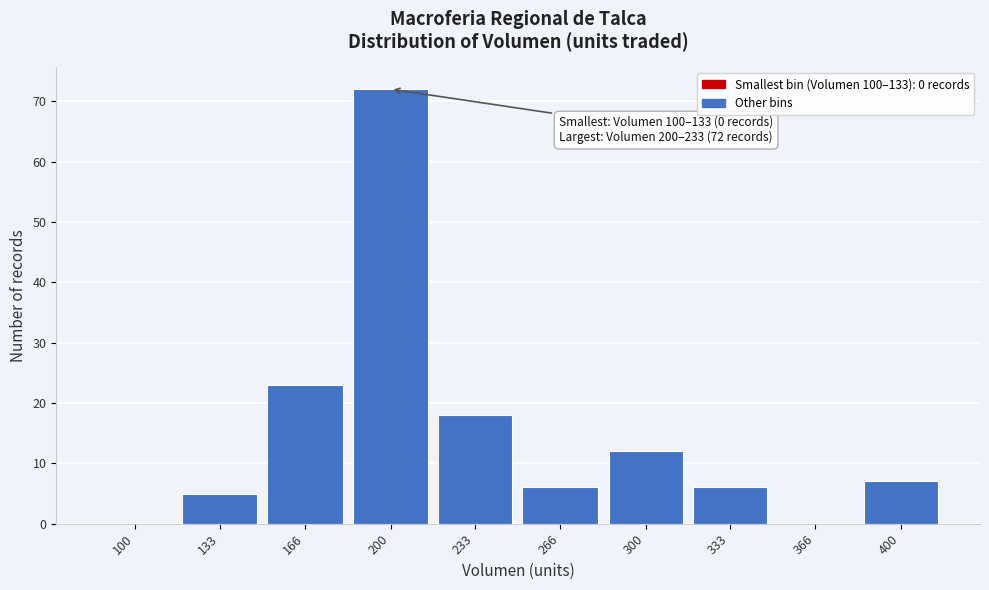

Reading right to left, transcribe all the data shown in this chart.

400=7	366=0	333=6	300=12	266=6	233=18	200=72	166=23	133=5	100=0